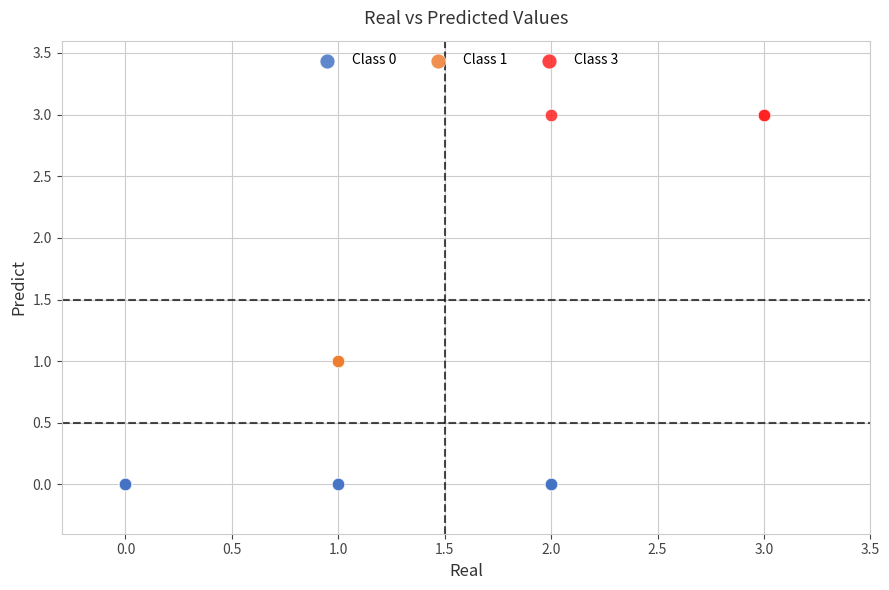

Which series reaches the maximum Y coordinate?

Class 3